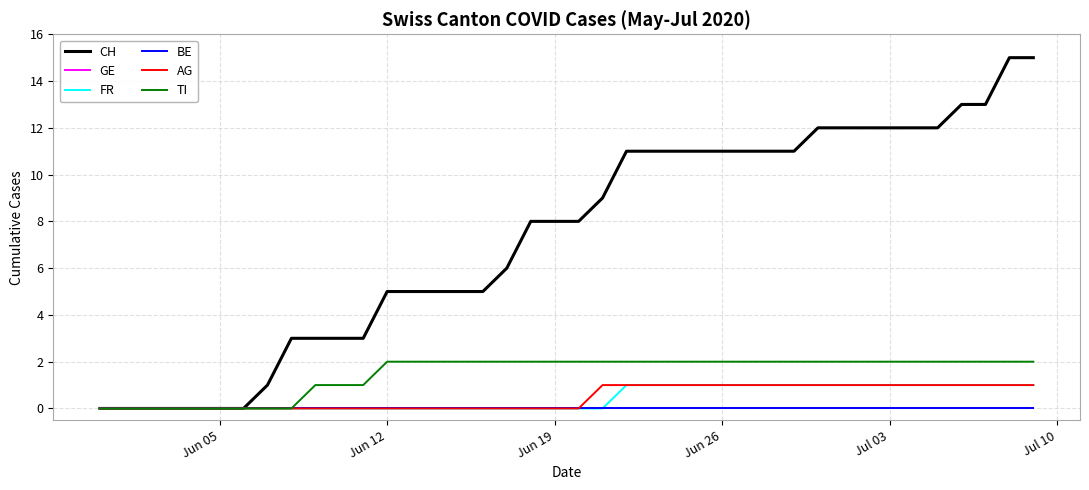

Which category has the lowest value across all series?

Jun 05